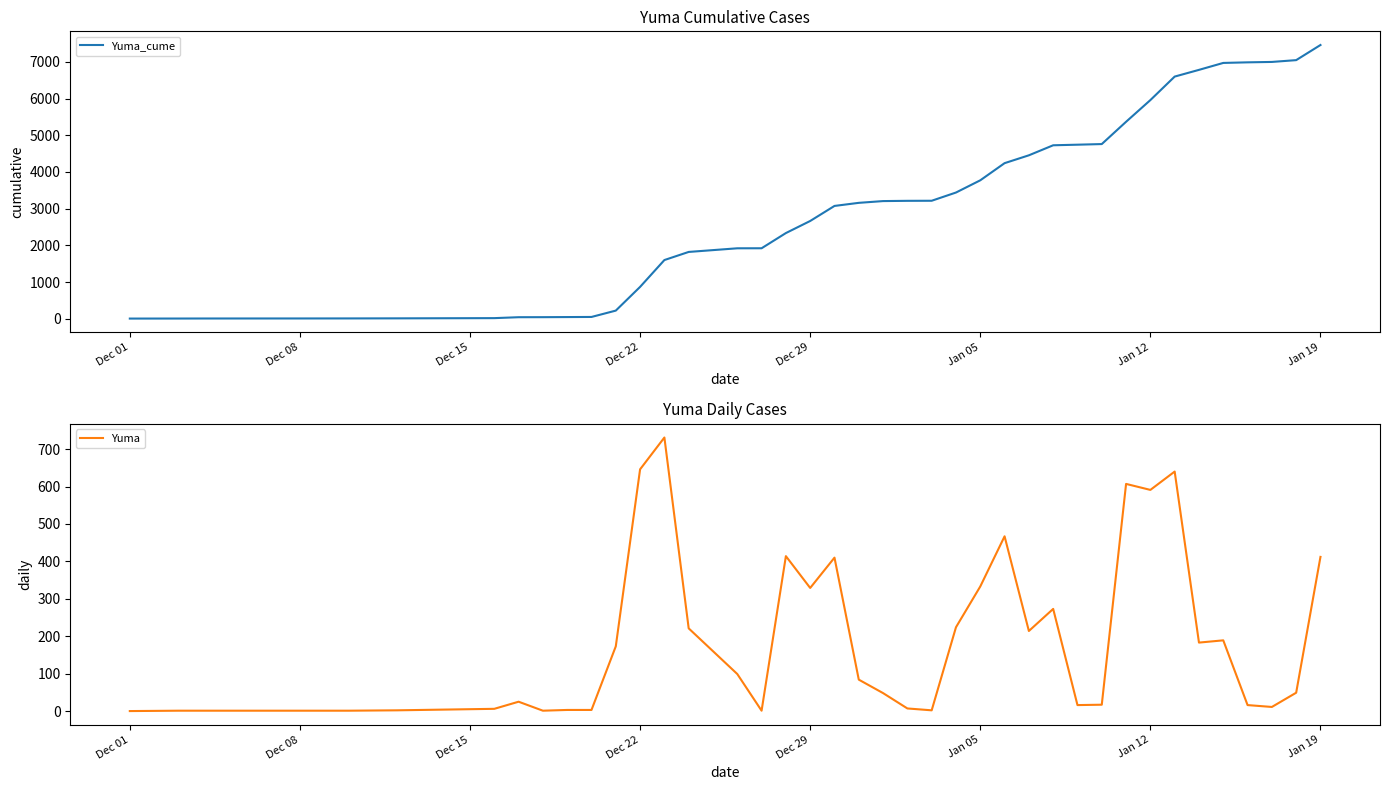

True or false: Yuma and Yuma_cume cross at least once.

False